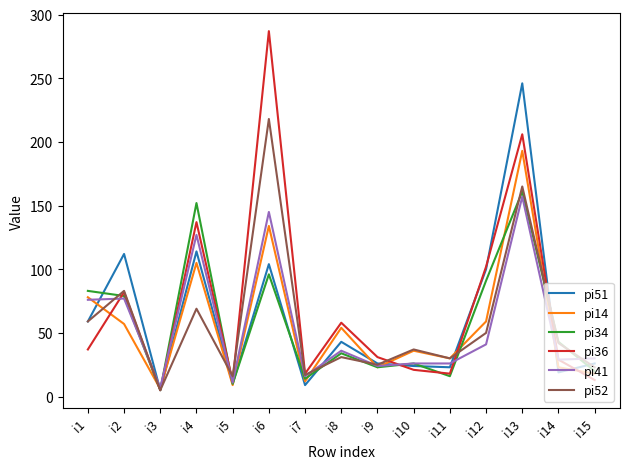

Read the pi36 value at i14.

29